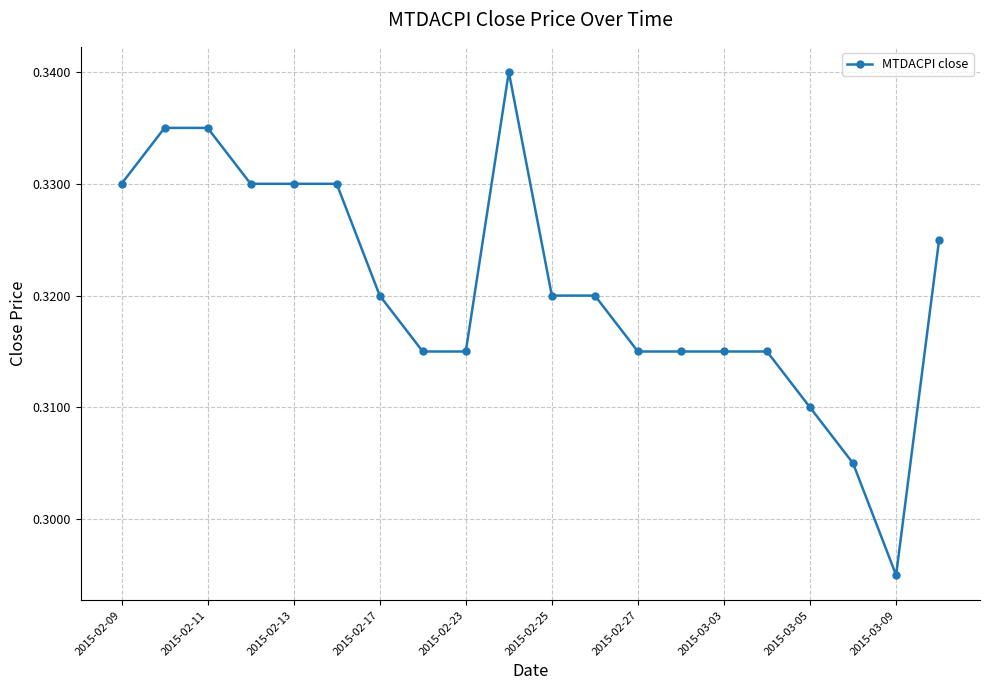

Does the chart have visible grid lines?

Yes